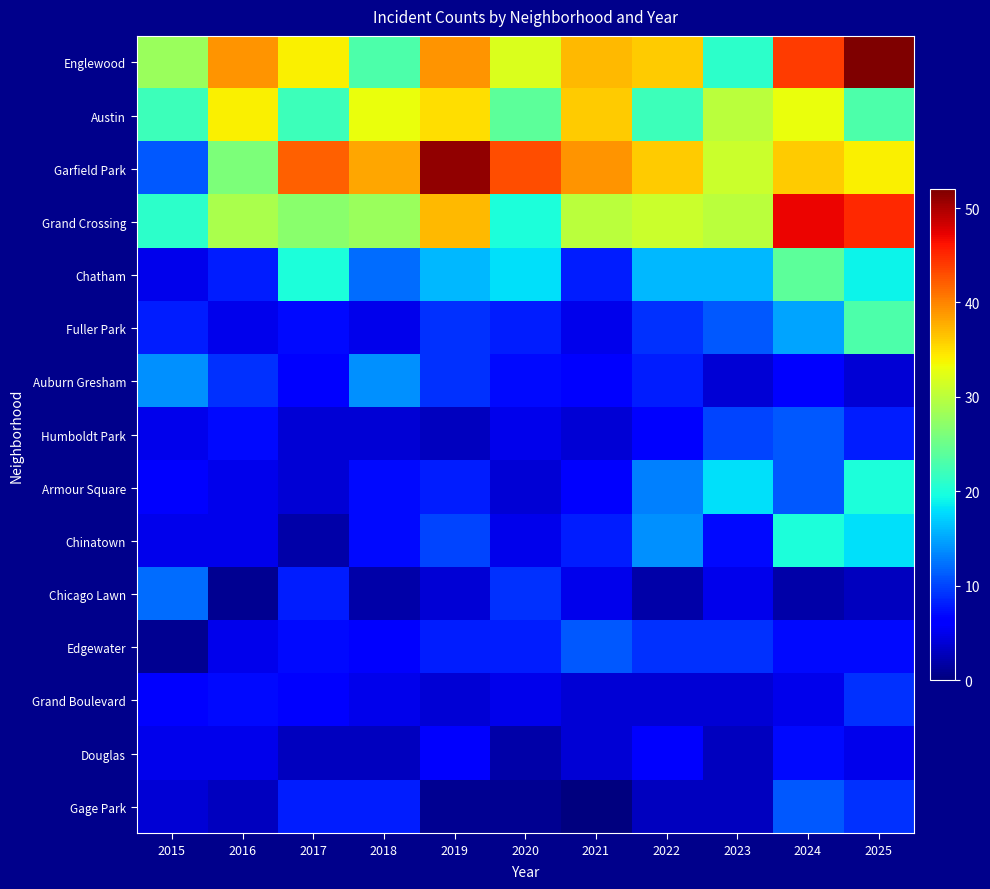

How many categories are shown in the chart?

11